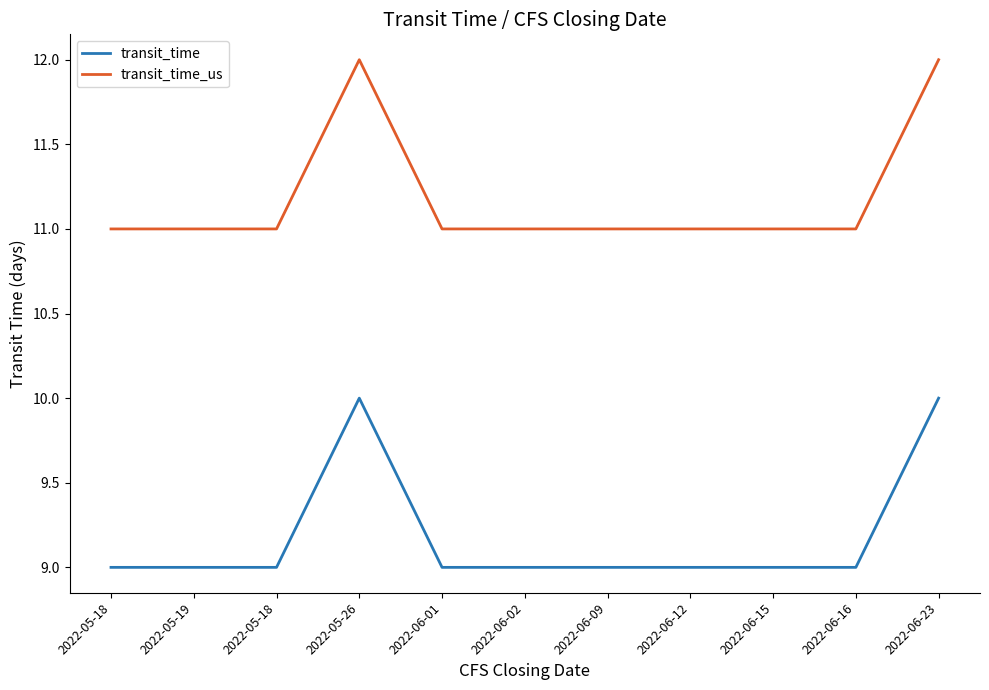

How many distinct data groups are displayed?

2